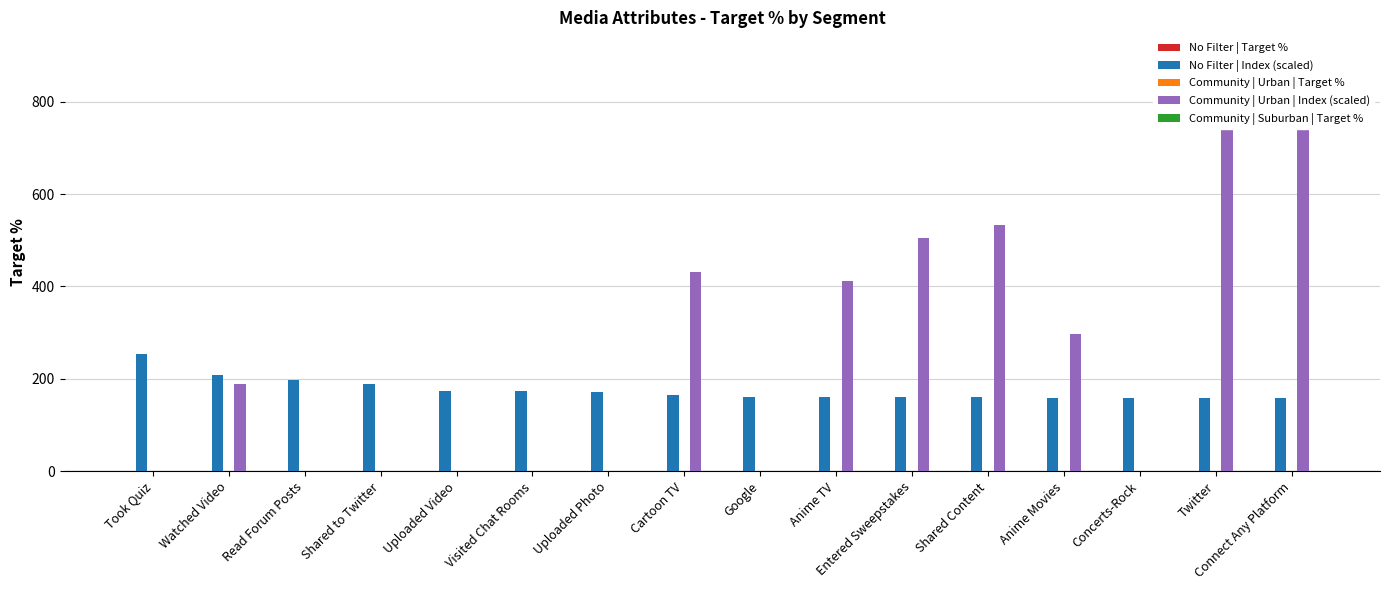

List the series in order of their peak value, highest first.

Community | Urban | Index, No Filter | Index, Community | Urban | Target %, Community | Suburban | Target %, No Filter | Target %